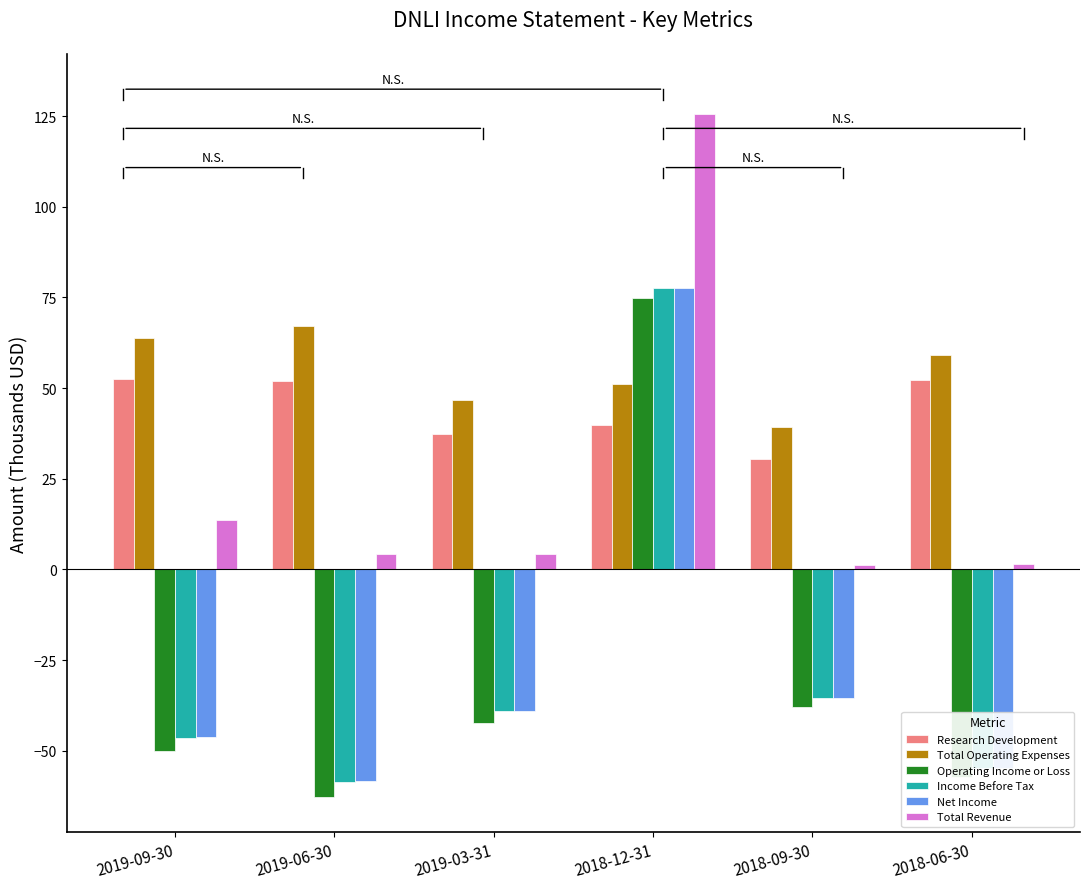

What is the total value across all series at 2019-09-30?

-13.0